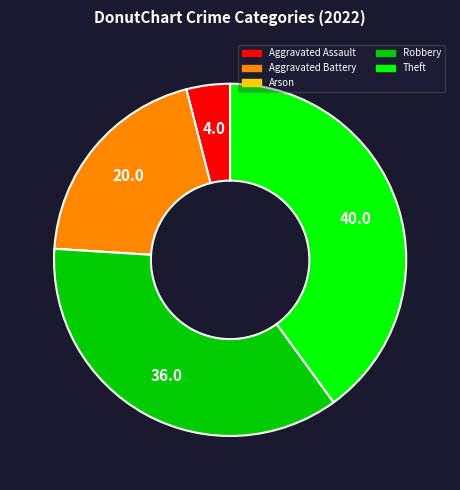

Which slice is the largest?

Theft